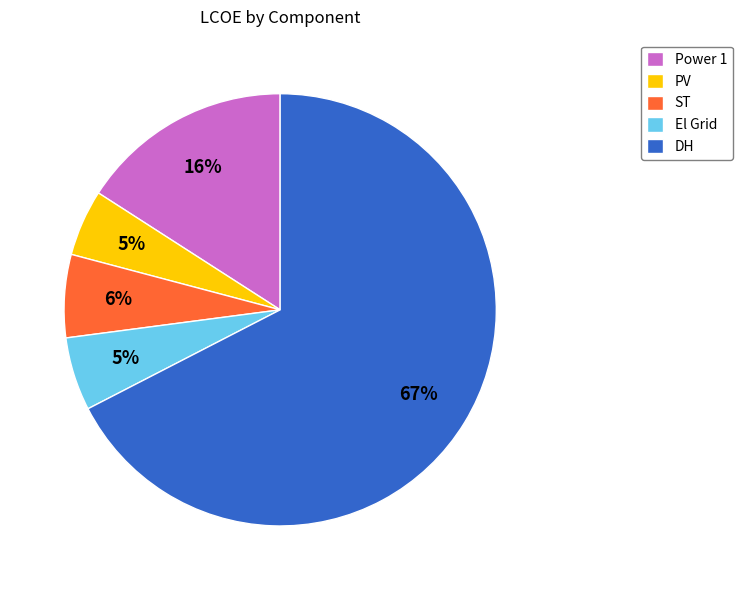

True or false: El Grid accounts for 5% of the total.

True